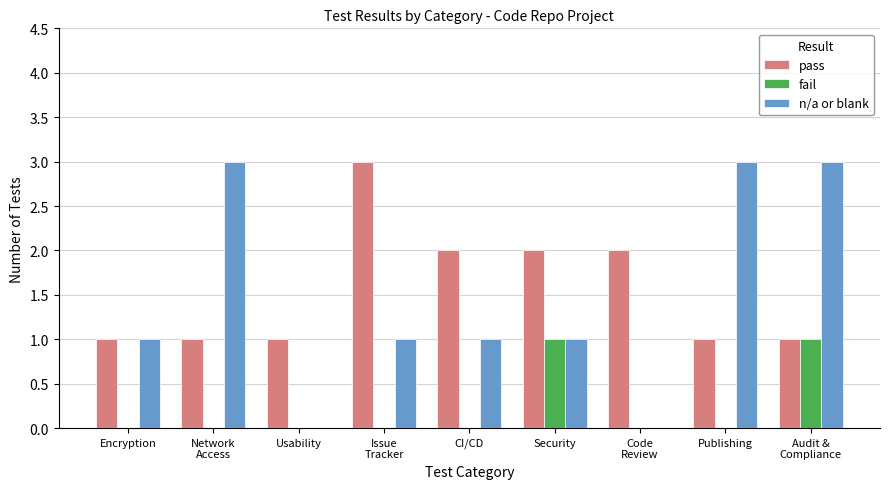

How many series are shown in this chart?

3